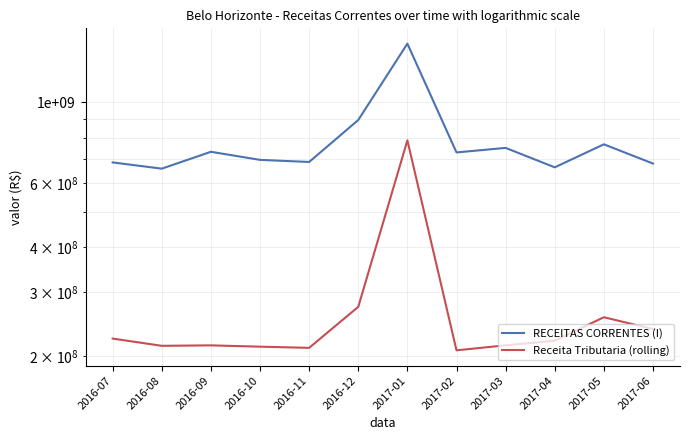

What are all the series names shown in the legend?

RECEITAS CORRENTES (I), Receita Tributaria (rolling)